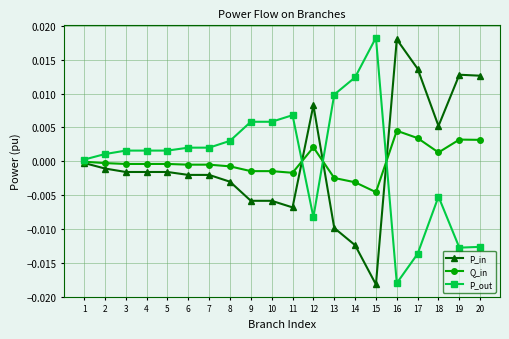

True or false: Q_in has more than 0 points higher than both neighbors.

True